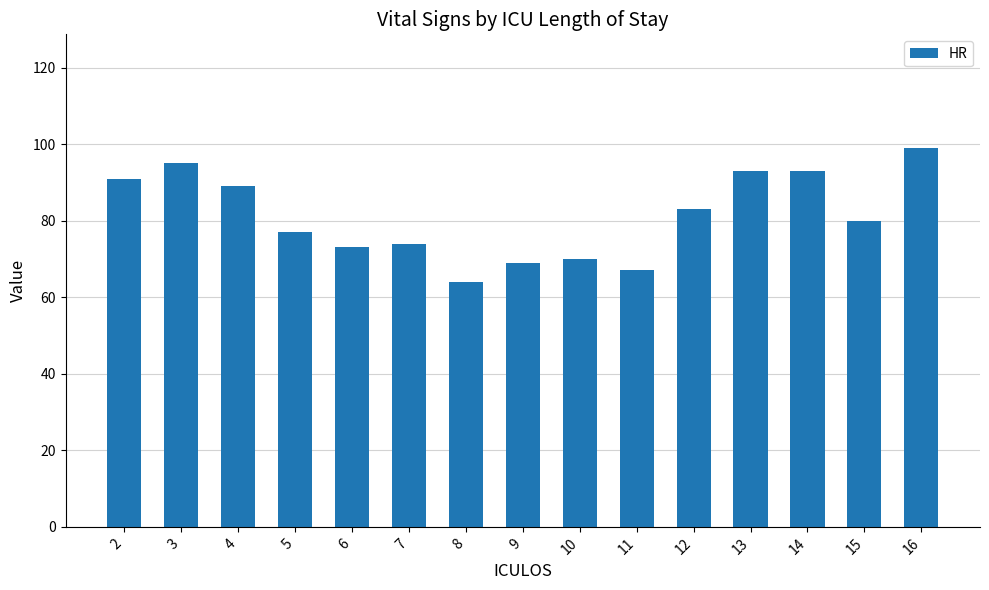

What is the difference between the second highest and minimum values?

31